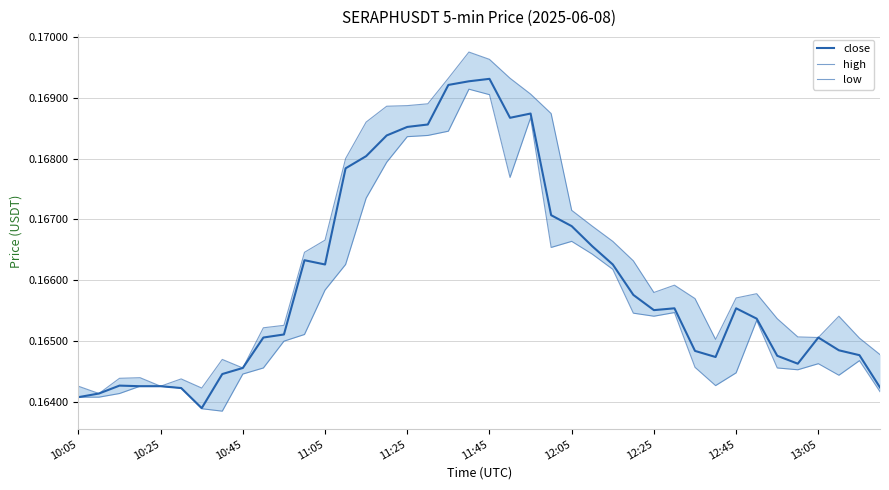

What is the highest value of the close series?

0.2